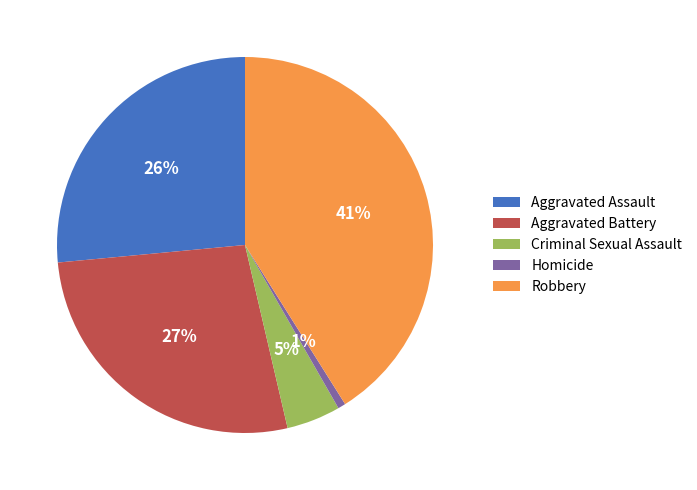

True or false: Aggravated Assault accounts for 38% of the total.

False